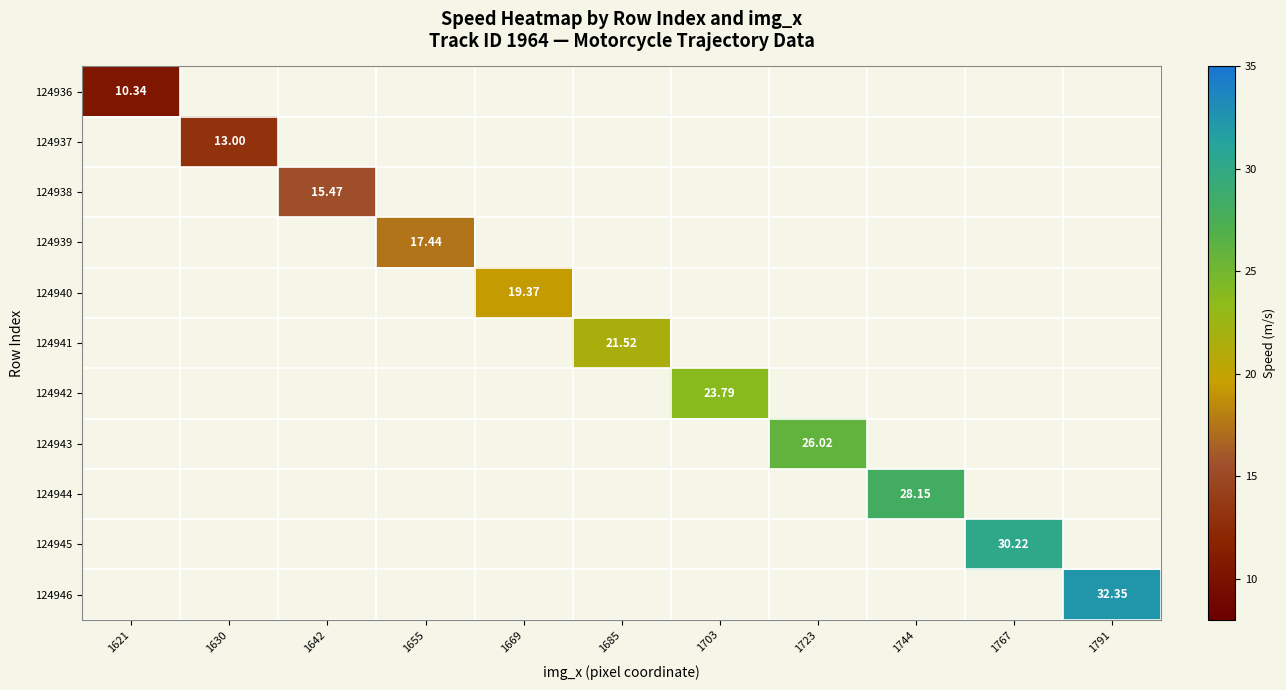

At how many categories does at least one series exceed 27?

3